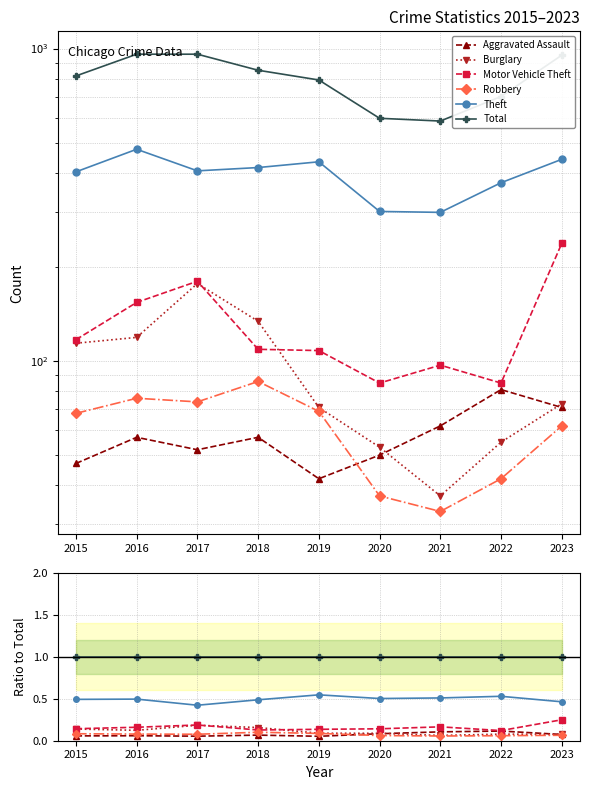

Reading left to right, what are all the values shown in this chart?

Aggravated Assault: 0.1	0.1	0.1	0.1	0.1	0.1	0.1	0.1	0.1
Burglary: 0.1	0.1	0.2	0.2	0.1	0.1	0.1	0.1	0.1
Motor Vehicle Theft: 0.1	0.2	0.2	0.1	0.1	0.1	0.2	0.1	0.2
Robbery: 0.1	0.1	0.1	0.1	0.1	0.1	0.1	0.1	0.1
Theft: 0.5	0.5	0.4	0.5	0.5	0.5	0.5	0.5	0.5
Total: 1.0	1.0	1.0	1.0	1.0	1.0	1.0	1.0	1.0